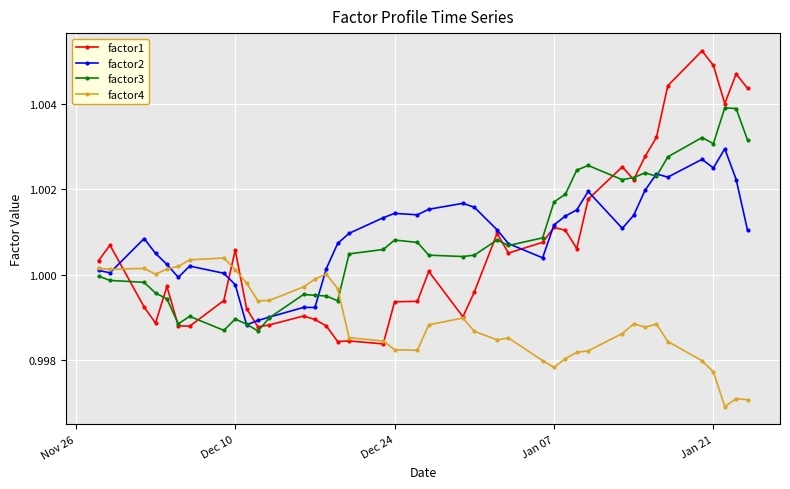

Is this an area chart (filled region under the line)?

No